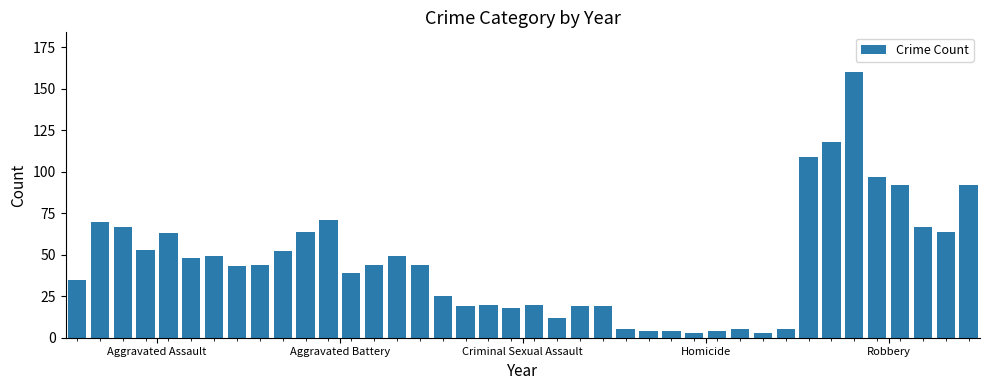

What is the difference between the maximum and second lowest values?

157